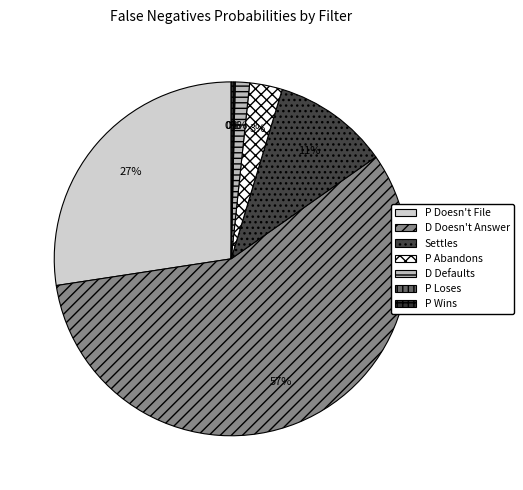

Does D Doesn't Answer account for over 50% of the chart?

Yes